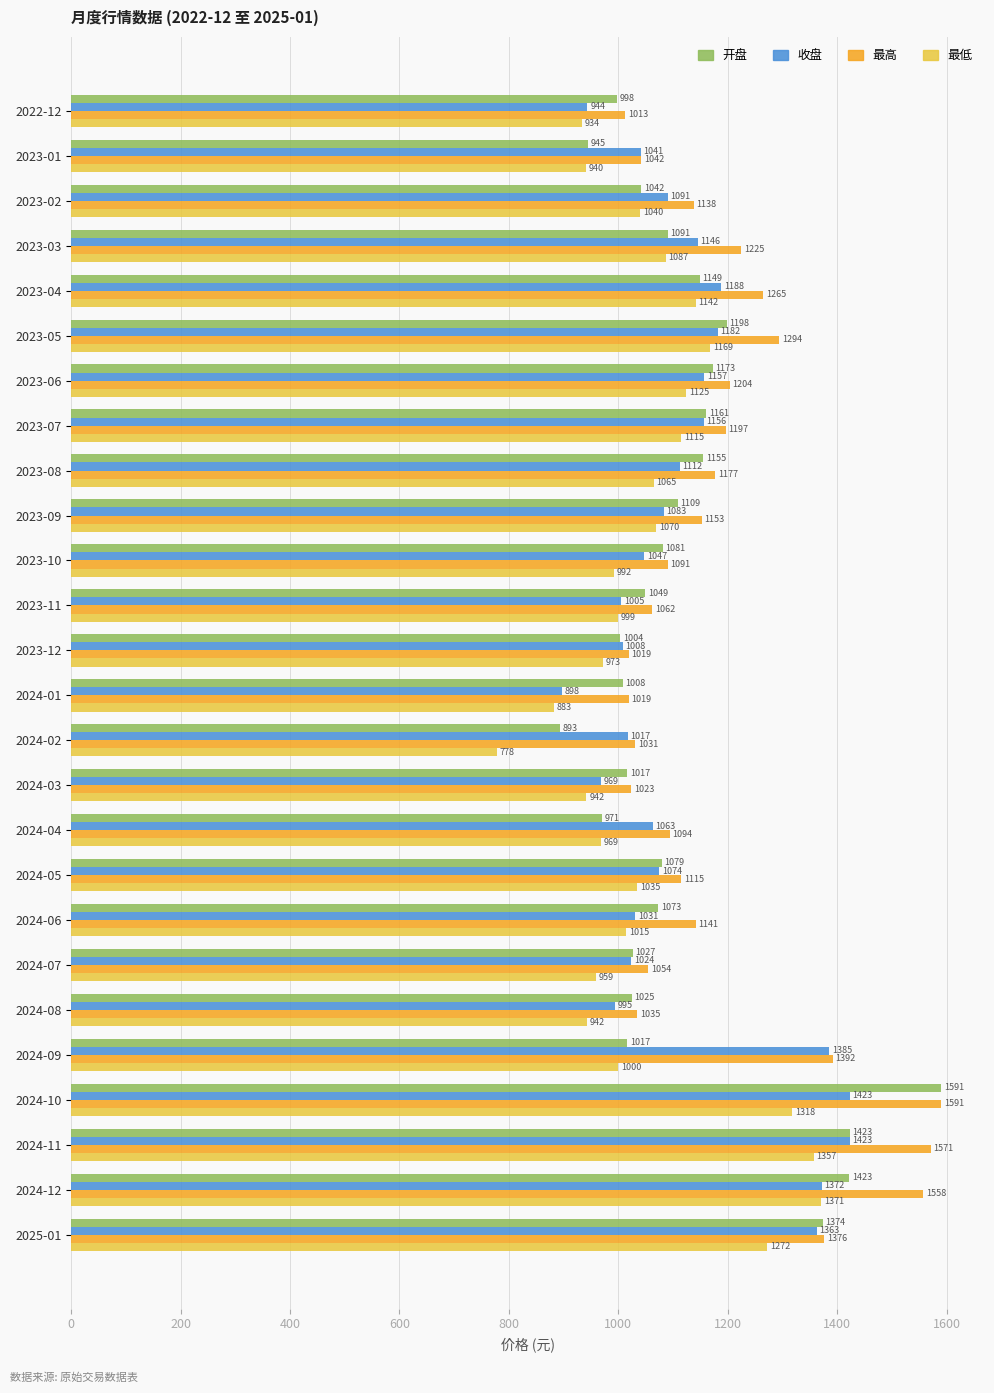

What is the minimum value shown in the chart?

778.3